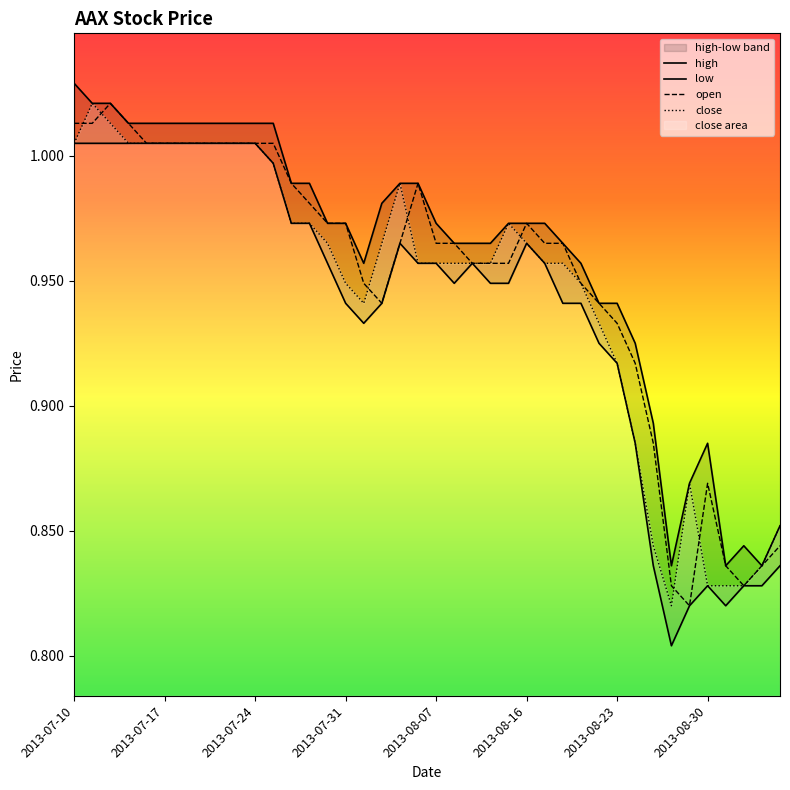

Is the value of close at 33 greater than the value of high at 37?

No